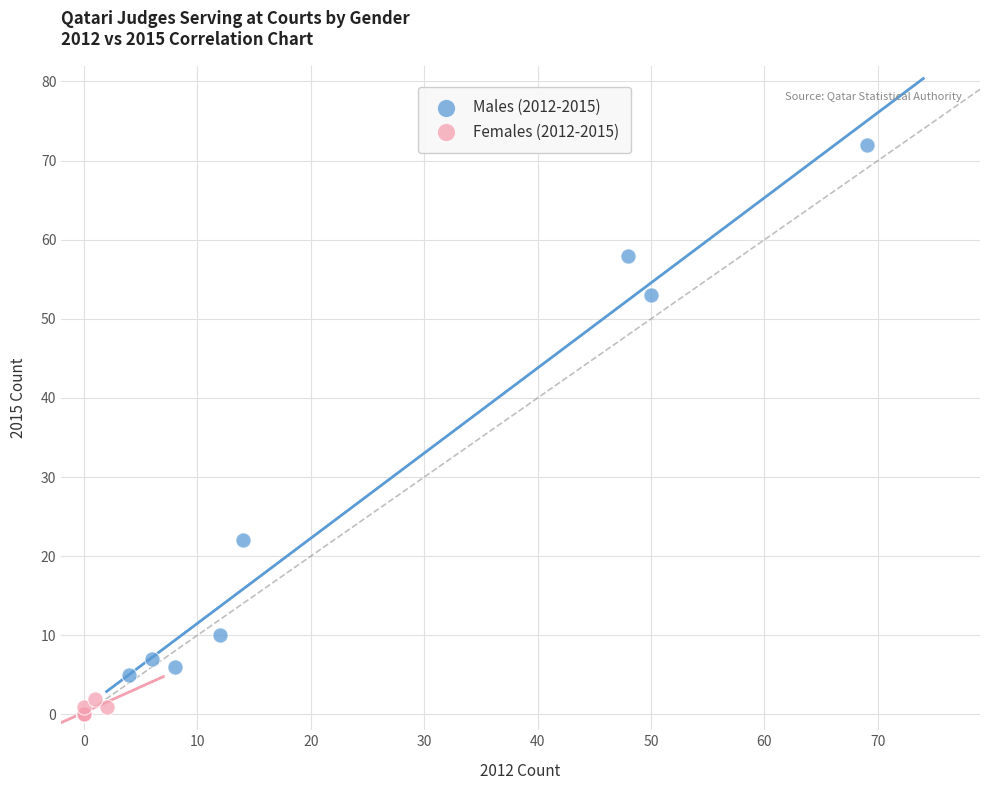

What are all the series names shown in the legend?

Males (2012-2015), Females (2012-2015)